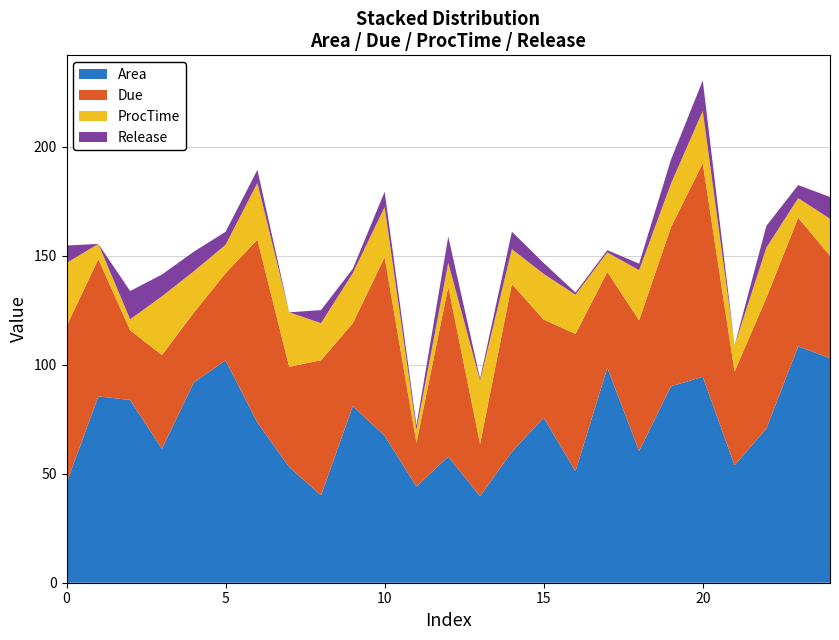

Reading left to right, transcribe all the data shown in this chart.

Area: 0=45.8	1=85.5	2=83.9	3=61.5	4=91.9	5=102.1	6=73.5	7=53.1	8=40.1	9=81.1	10=67.4	11=44.2	12=57.9	13=39.7	14=60.1	15=75.8	16=51.2	17=98.6	18=60.4	19=90.1	20=94.5	21=53.9	22=70.8	23=108.5	24=103.1
Due: 0=72.0	1=63.0	2=32.0	3=43.0	4=32.0	5=40.0	6=84.0	7=46.0	8=62.0	9=38.0	10=82.0	11=20.0	12=78.0	13=24.0	14=77.0	15=45.0	16=63.0	17=44.0	18=60.0	19=73.0	20=98.0	21=43.0	22=60.0	23=59.0	24=47.0
ProcTime: 0=29.0	1=7.0	2=5.0	3=27.0	4=19.0	5=13.0	6=26.0	7=25.0	8=17.0	9=23.0	10=23.0	11=6.0	12=11.0	13=29.0	14=16.0	15=21.0	16=18.0	17=9.0	18=23.0	19=20.0	20=24.0	21=12.0	22=23.0	23=9.0	24=17.0
Release: 0=8.0	1=0.0	2=13.0	3=10.0	4=9.0	5=6.0	6=6.0	7=0.0	8=6.0	9=2.0	10=7.0	11=2.0	12=12.0	13=1.0	14=8.0	15=5.0	16=1.0	17=1.0	18=3.0	19=11.0	20=14.0	21=0.0	22=10.0	23=6.0	24=10.0